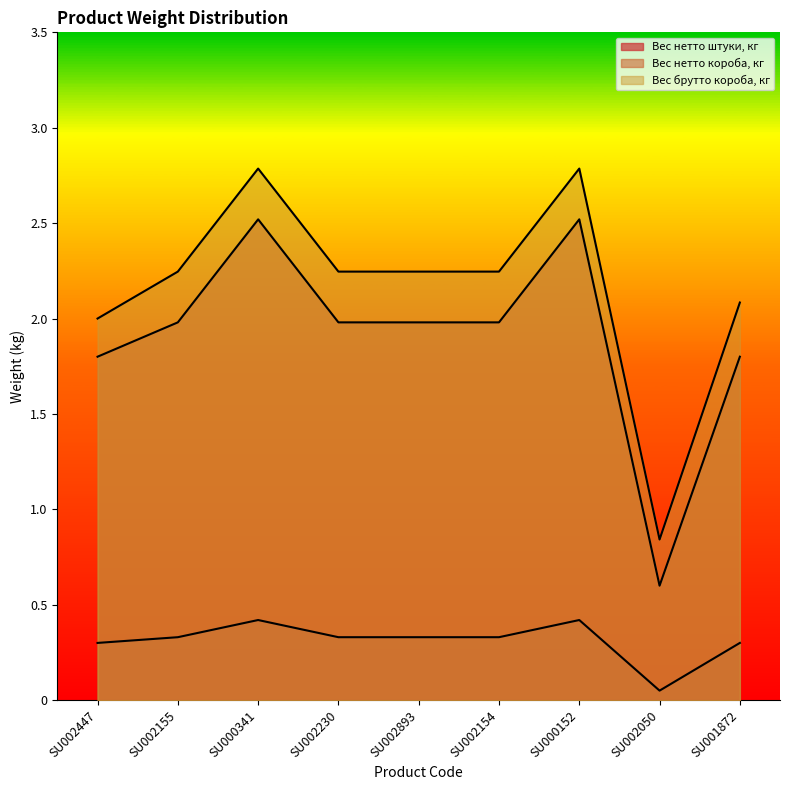

Is the value of Вес нетто короба, кг at SU002154 greater than the value of Вес брутто короба, кг at SU000152?

No